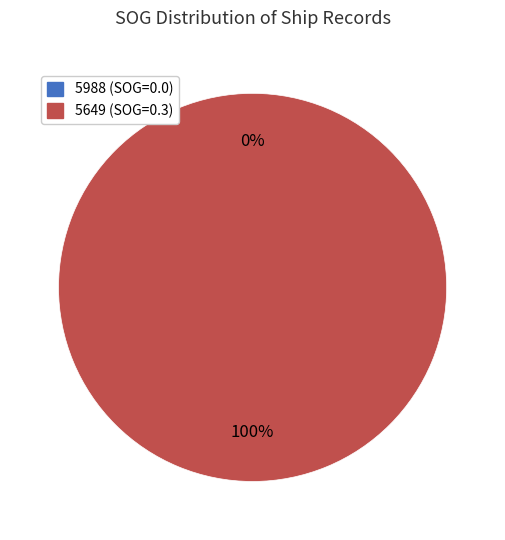

Count the number of slices in the pie.

2